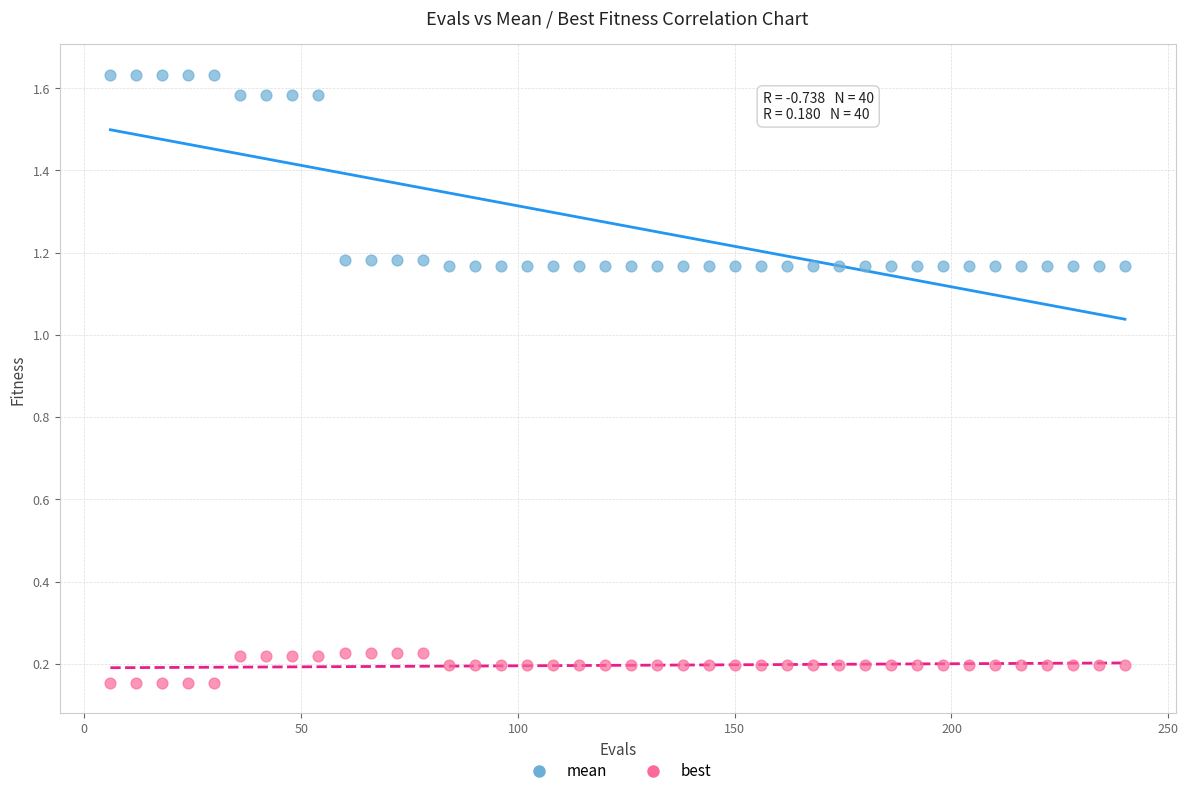

Across all data points, what is the range of Y values (max minus min)?

1.5